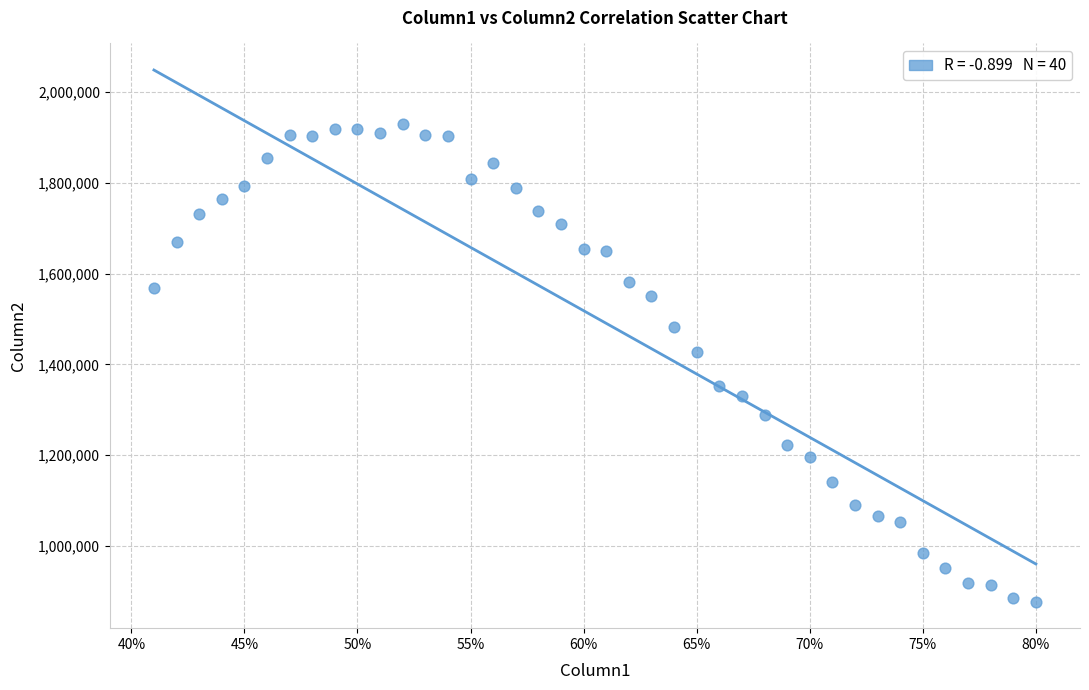

What Y value in the scatter plot is closest to 1403786?

1427076